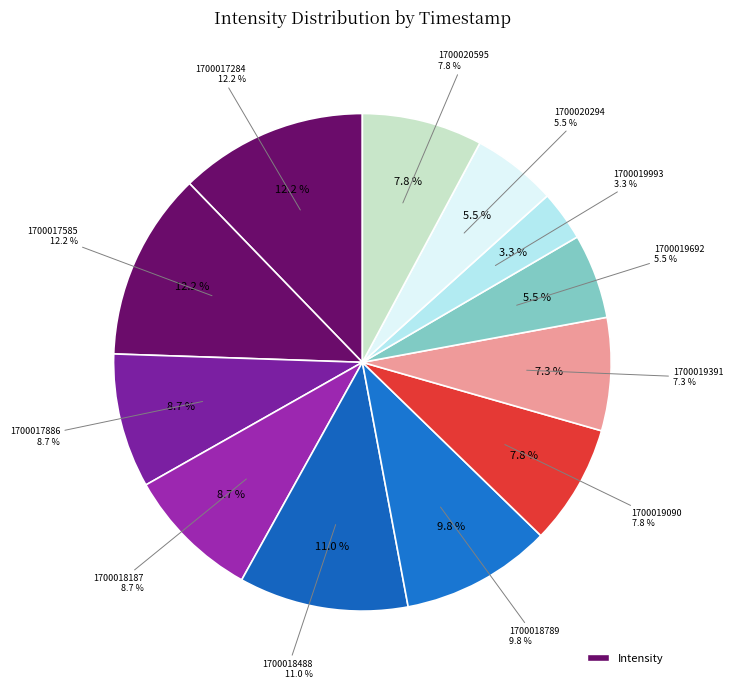

Which slice is the largest?

1700017284